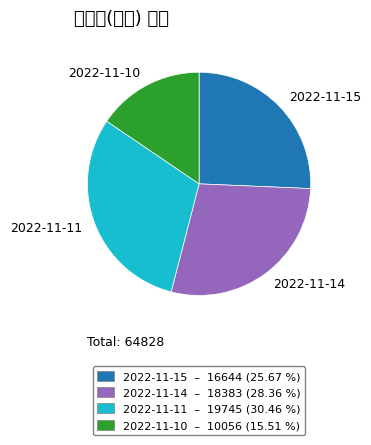

How many slices are in this pie chart?

4